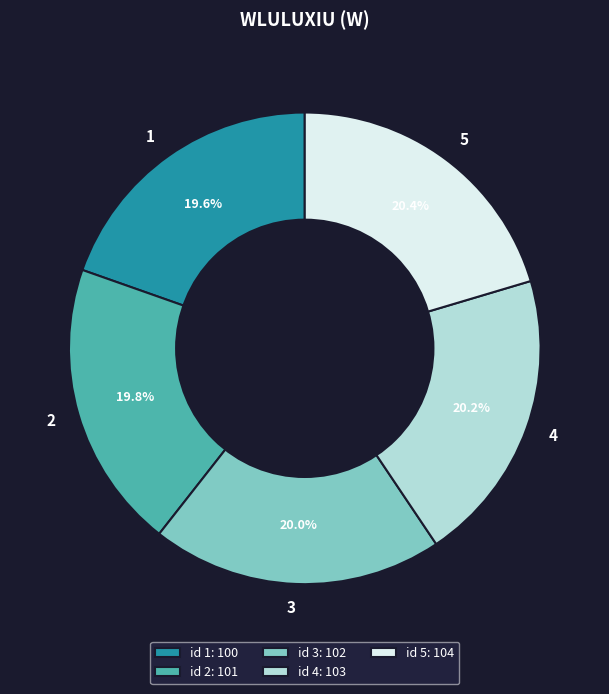

How many segments does this pie chart have?

5